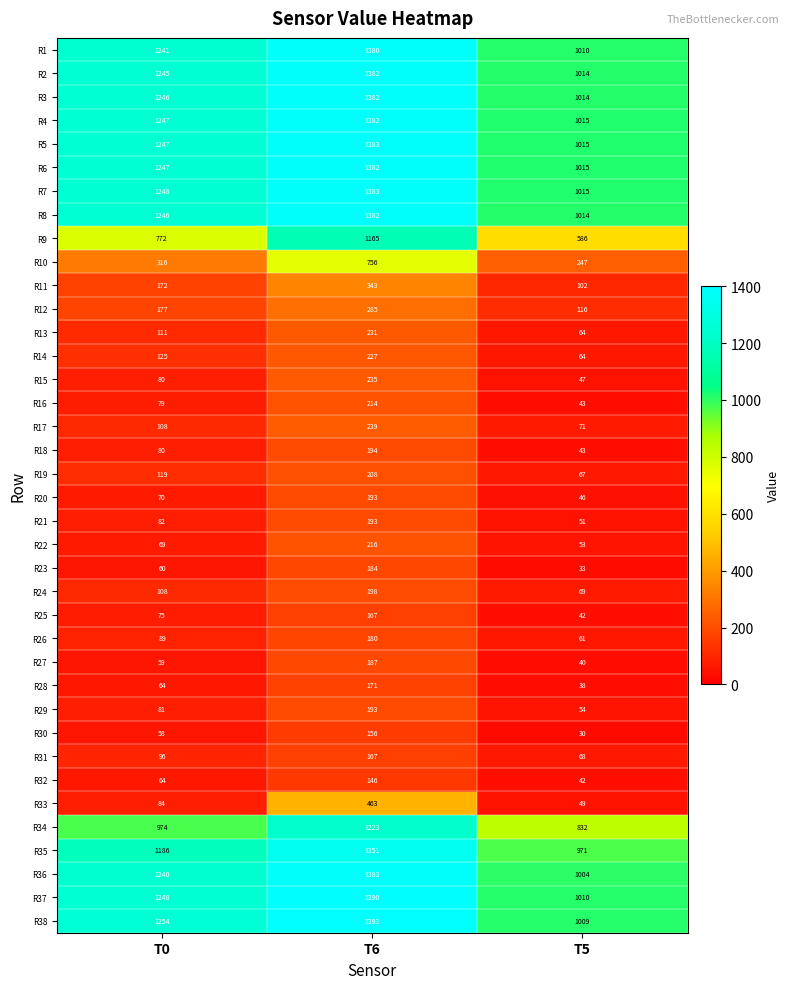

Between T0 and T5, which series saw the biggest shift?

R38